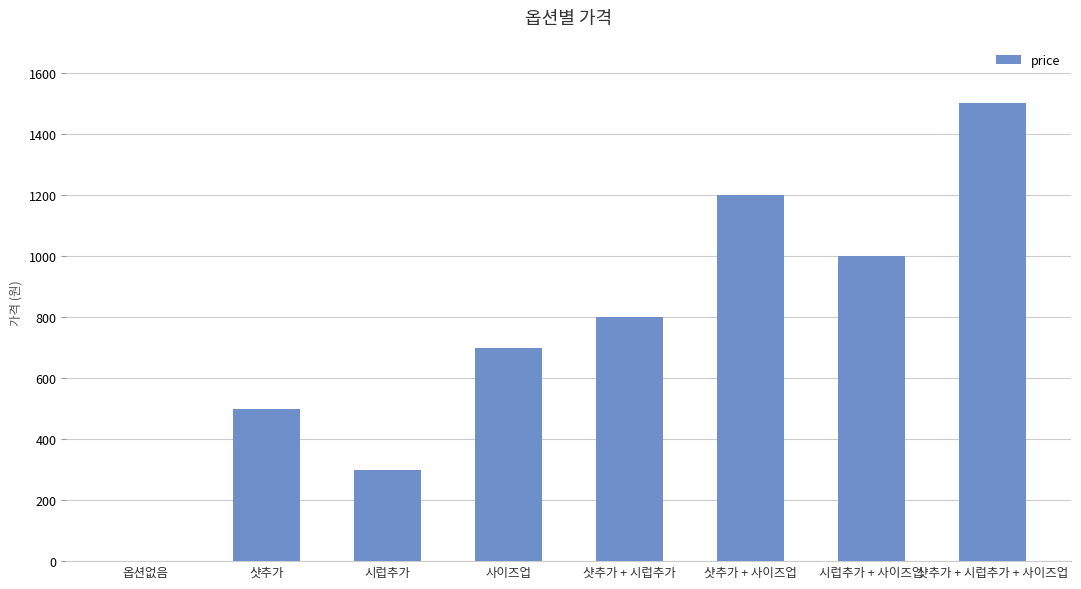

What is the sum of all values?

6000